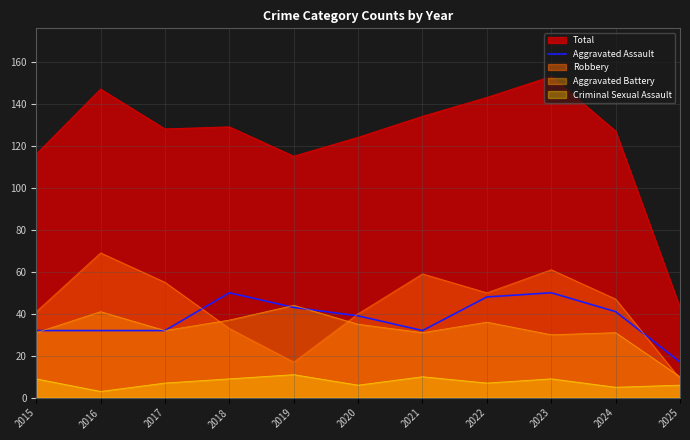

True or false: the data shows 32 at 2015.

True